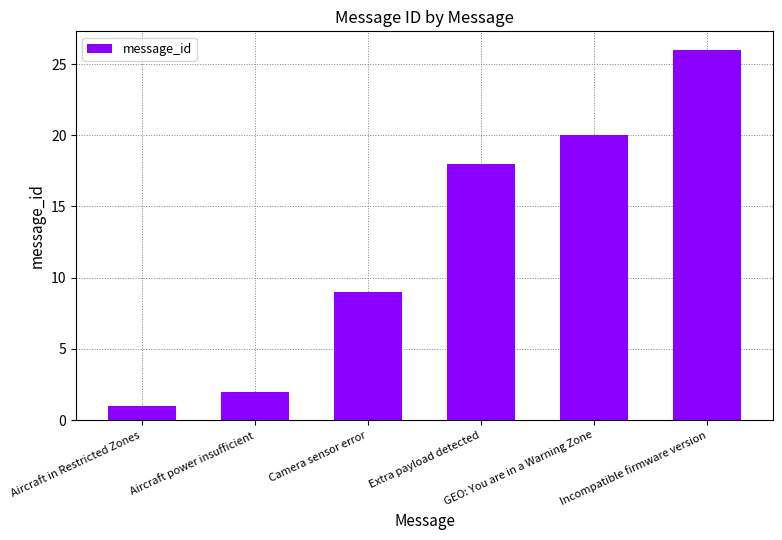

What is the label of the 2nd bar from the left?

Aircraft power insufficient